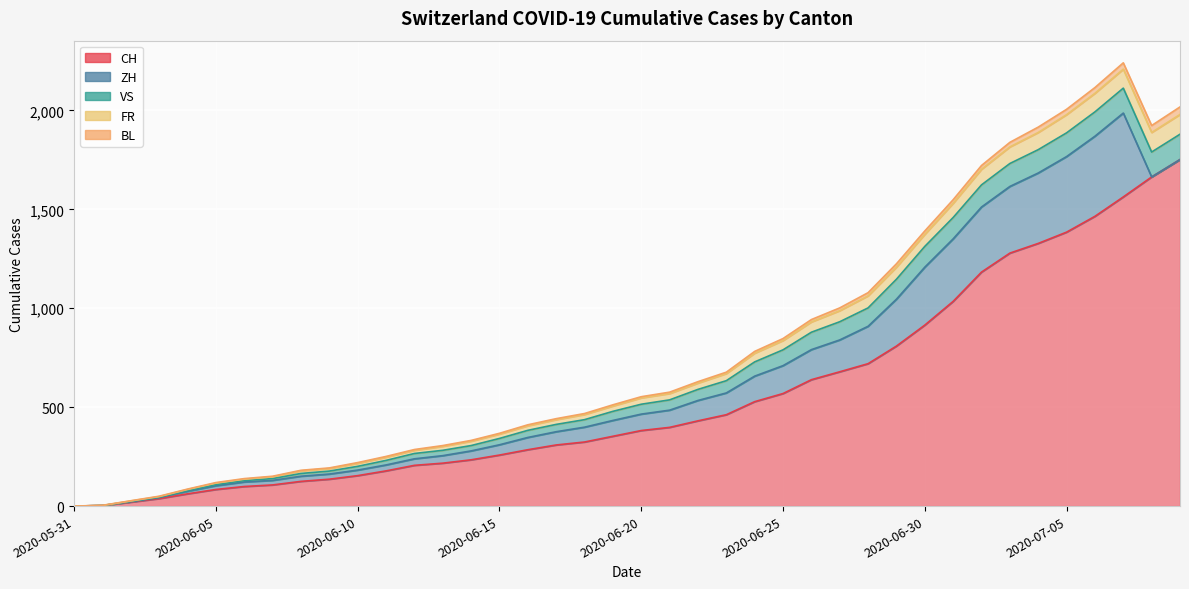

How many distinct data groups are displayed?

5